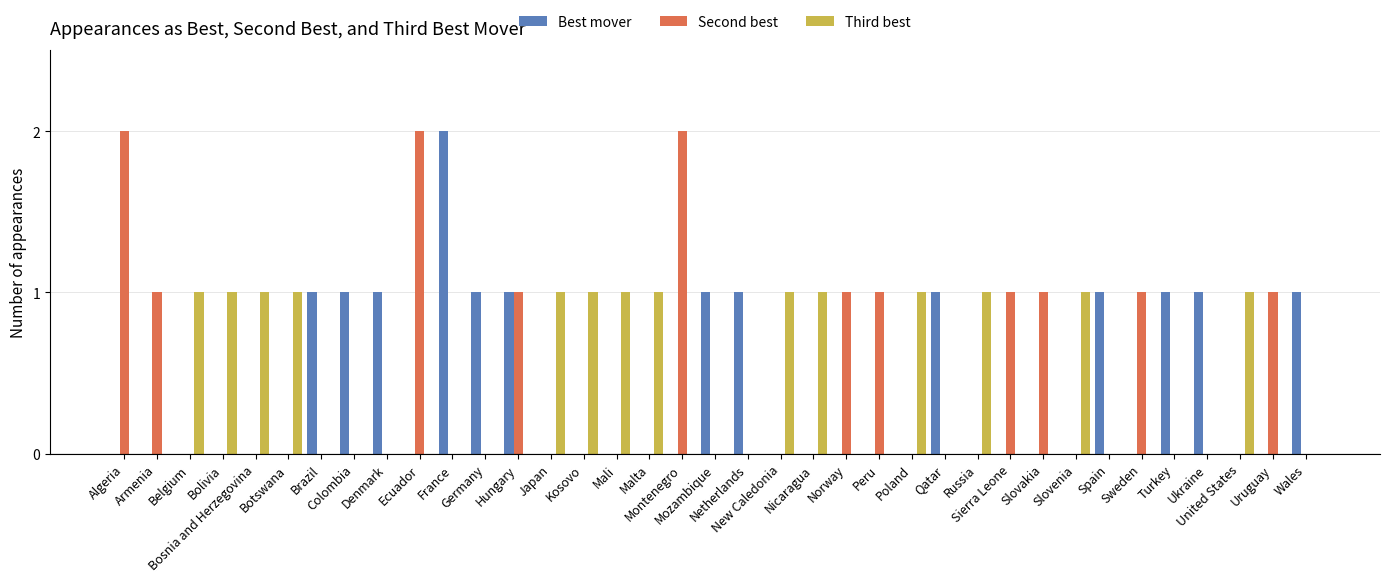

What is the difference between the Best mover values at Spain and Slovakia?

1